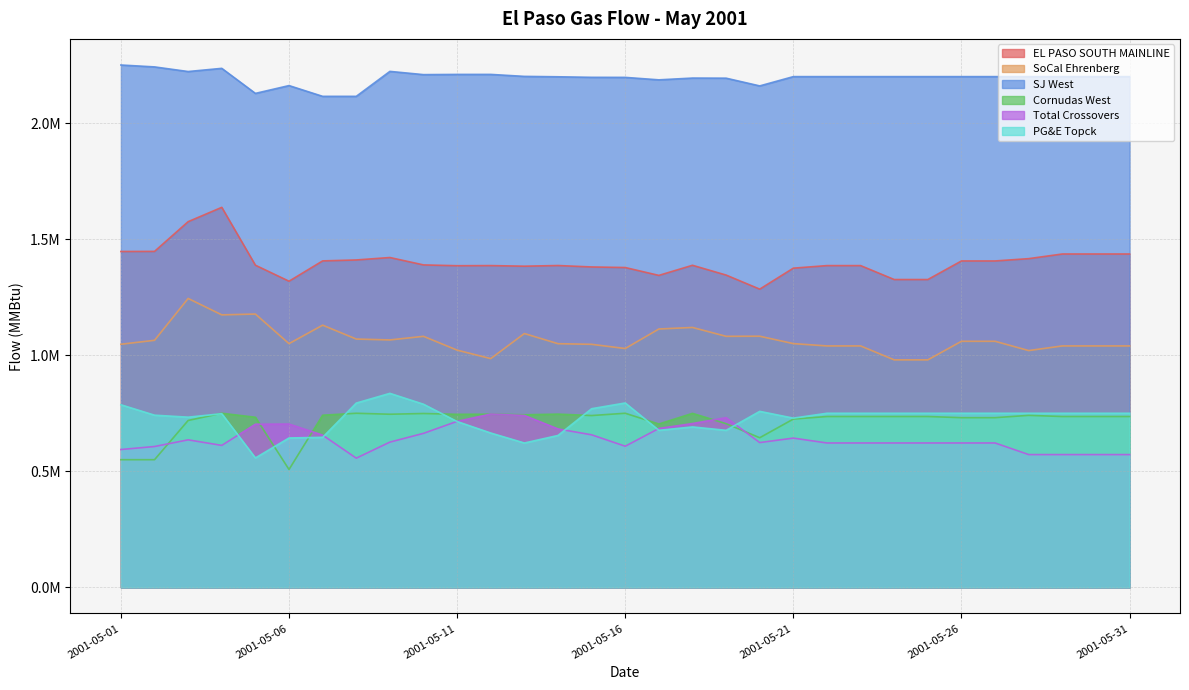

True or false: SoCal Ehrenberg and EL PASO SOUTH MAINLINE intersect in this chart.

False